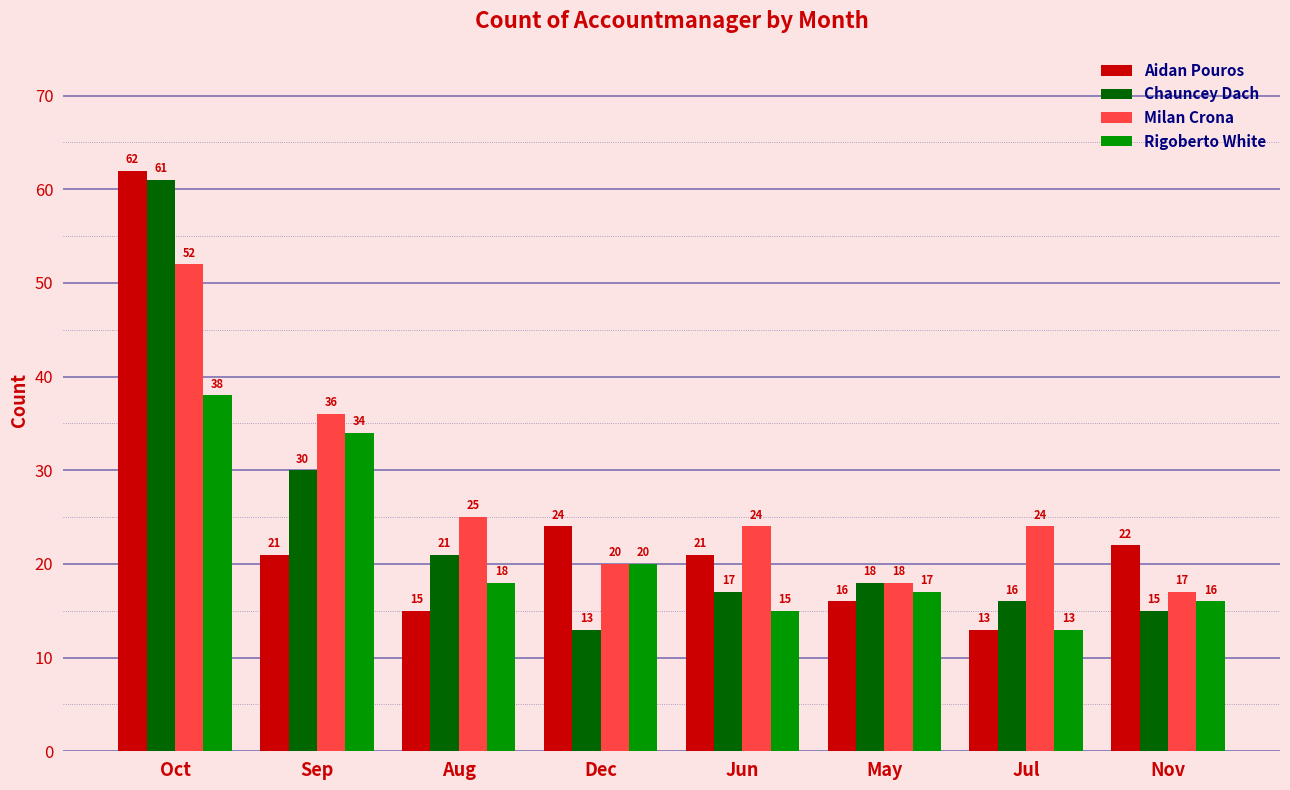

What is the difference between the highest and lowest values at Jul?

11